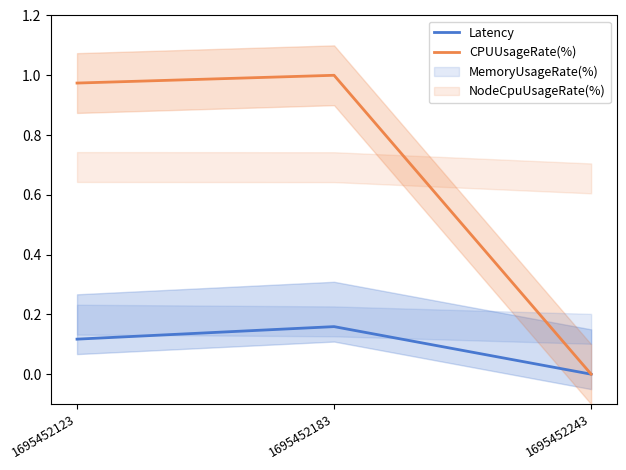

Which has a higher value, 1695452123 or 1695452243?

1695452123